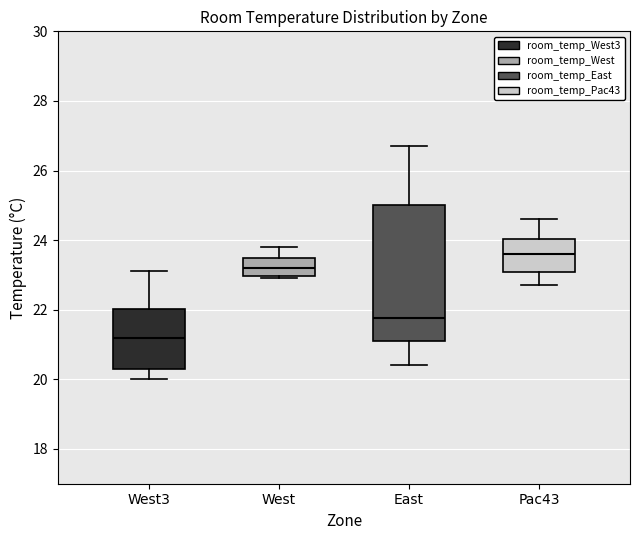

Comparing the boxes themselves (not the whiskers), which one is the tallest?

East